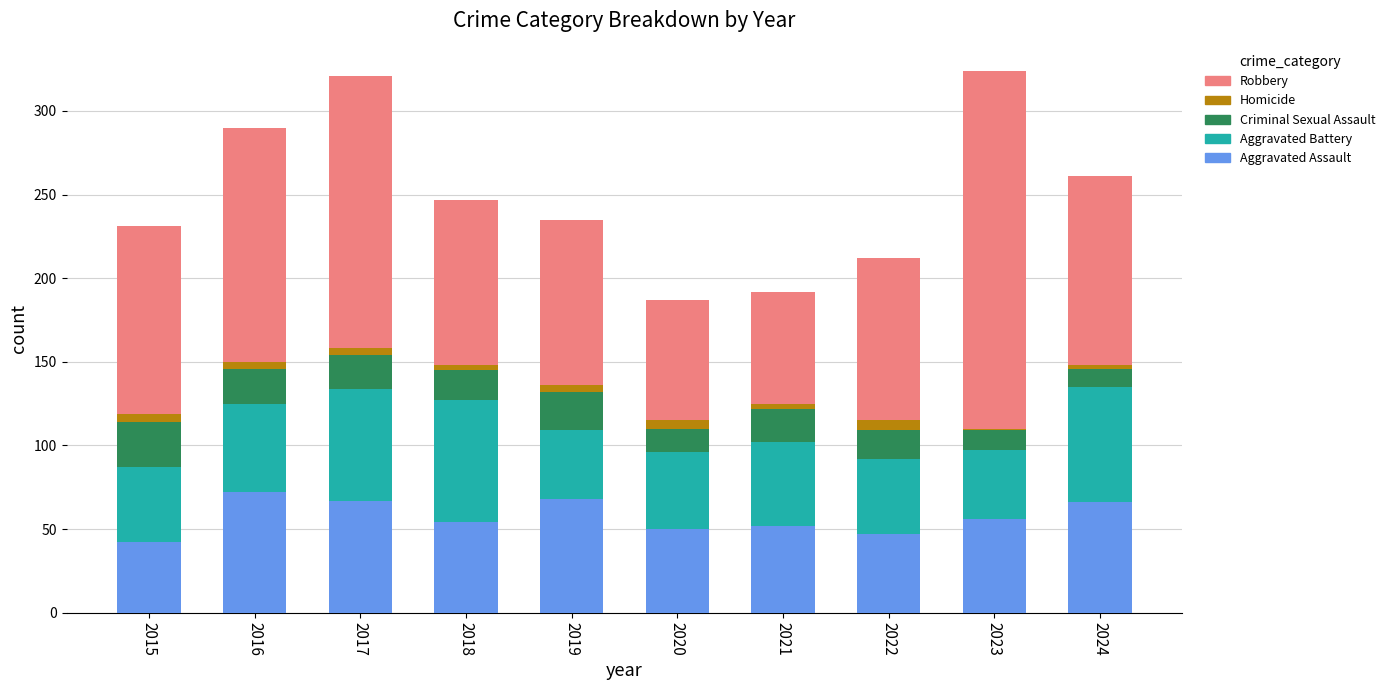

What are all the series names shown in the legend?

Robbery, Homicide, Criminal Sexual Assault, Aggravated Battery, Aggravated Assault